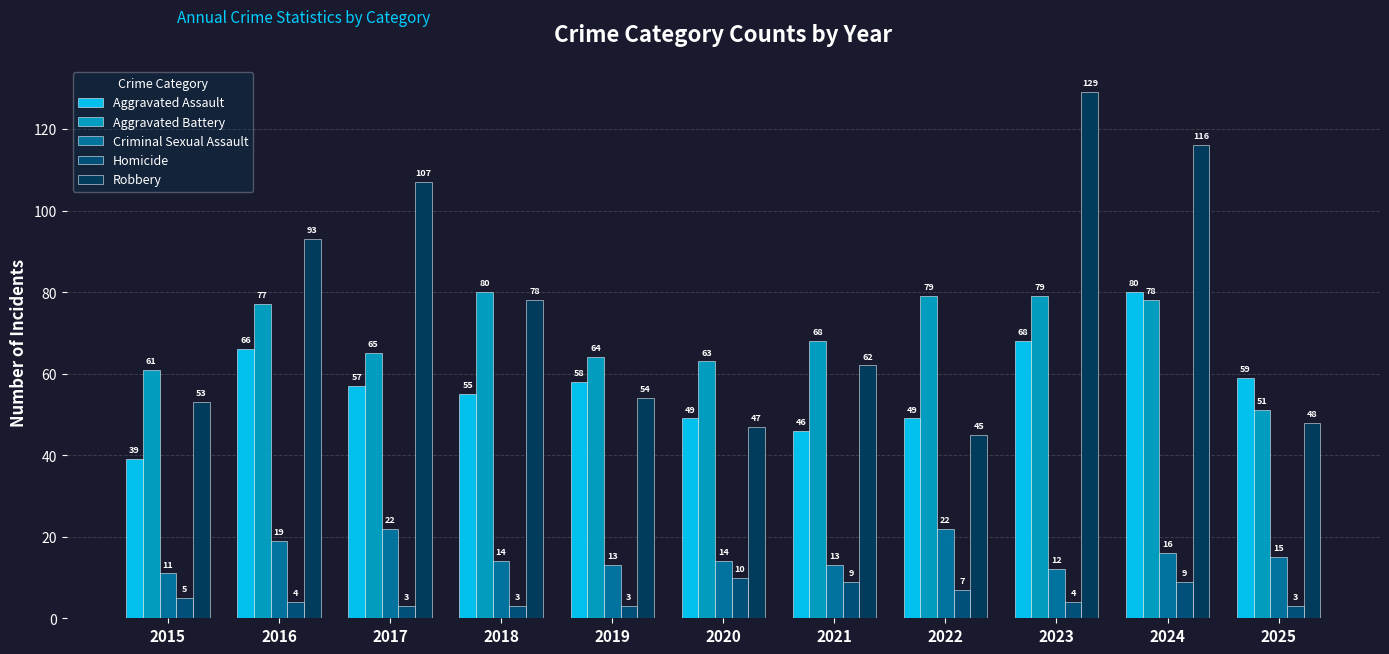

At how many categories does at least one series exceed 36?

11